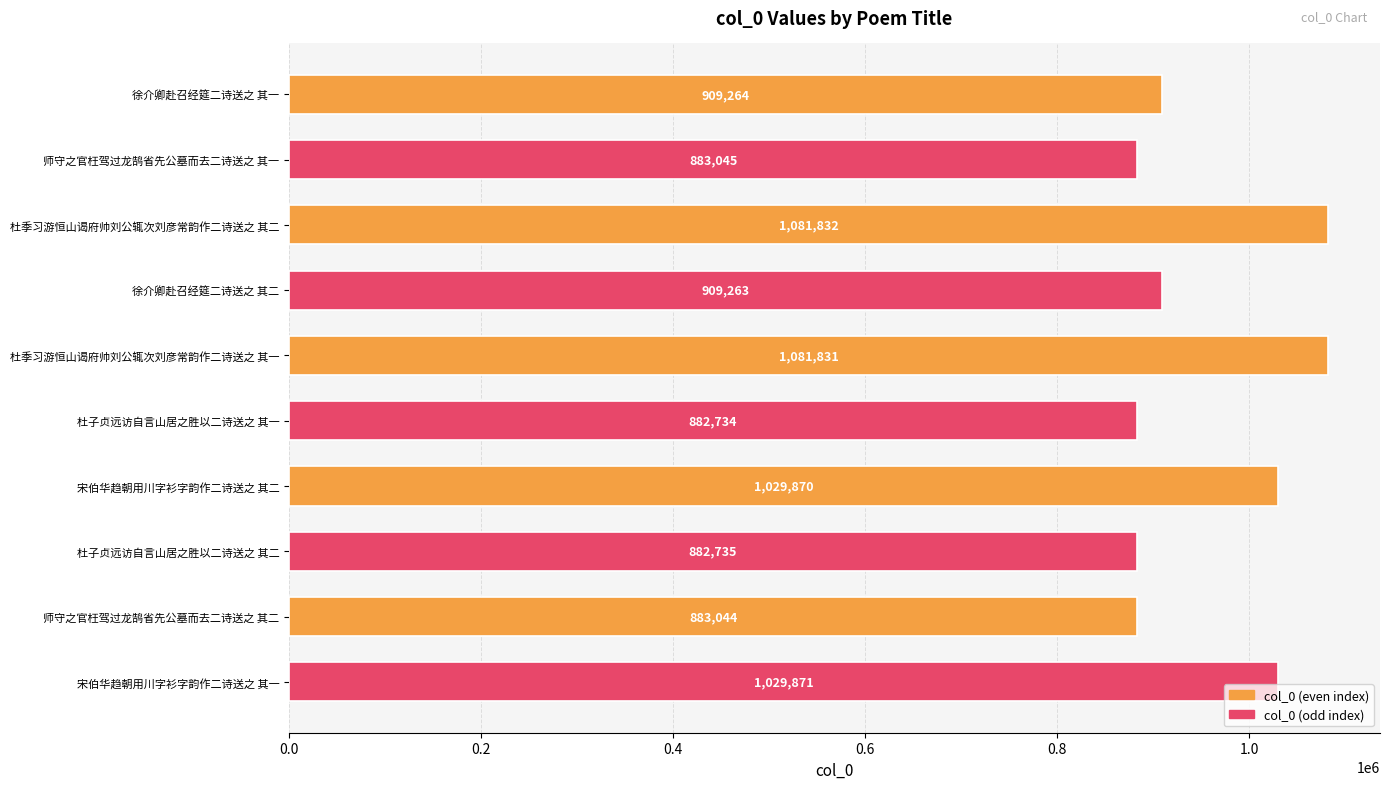

Are the bars grouped side by side (vs. stacked)?

No